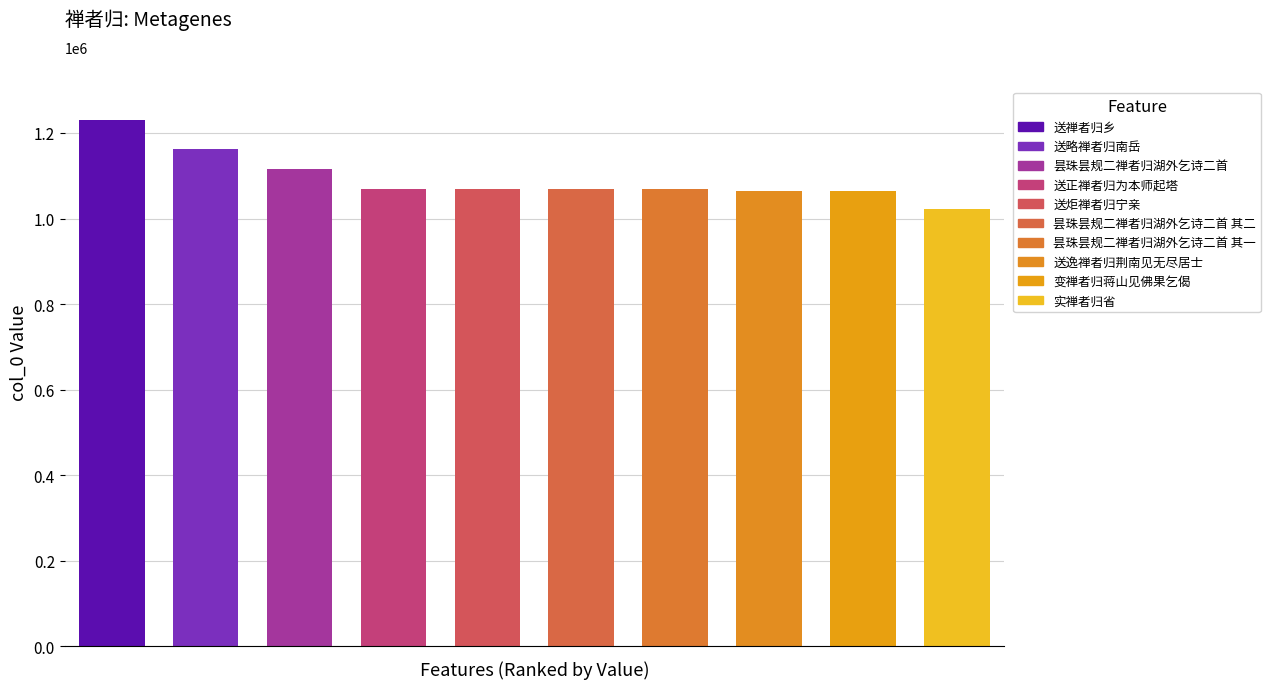

What is the change in value from 昙珠昙规二禅者归湖外乞诗二首 to 昙珠昙规二禅者归湖外乞诗二首 其二?

-46562